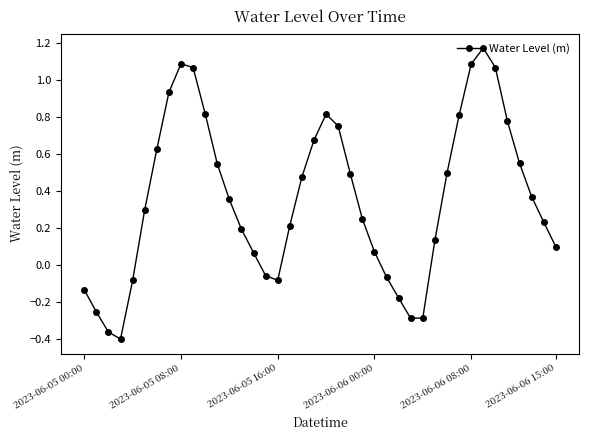

True or false: the data has more than 1 interior local peaks.

True